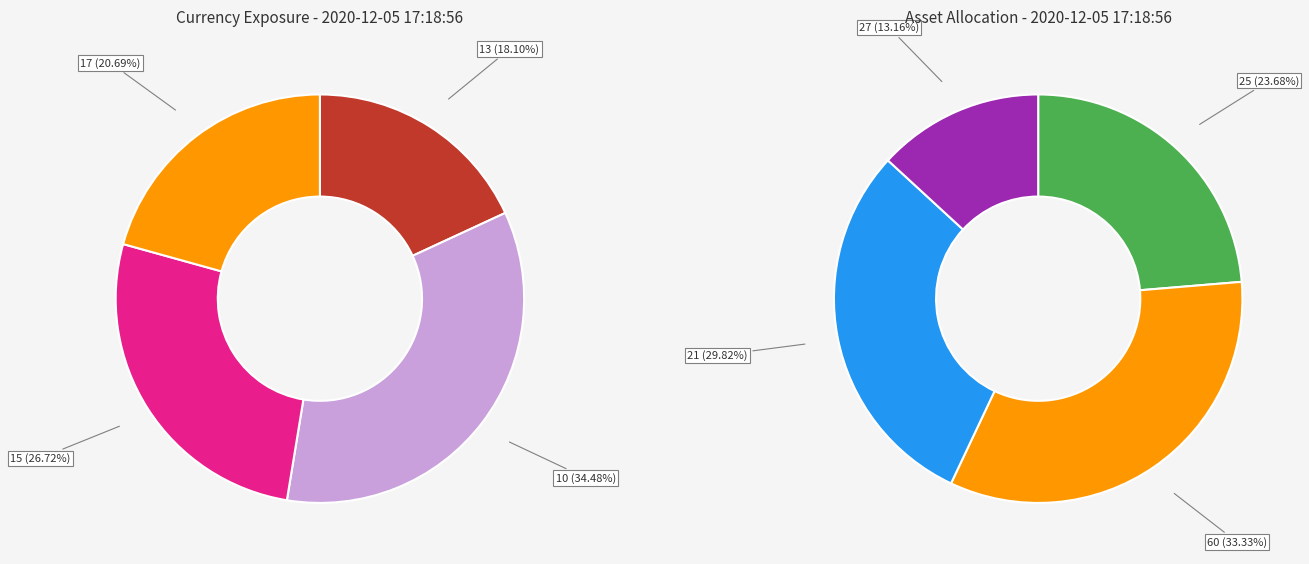

To the nearest percent, what portion does 17 represent?

21%